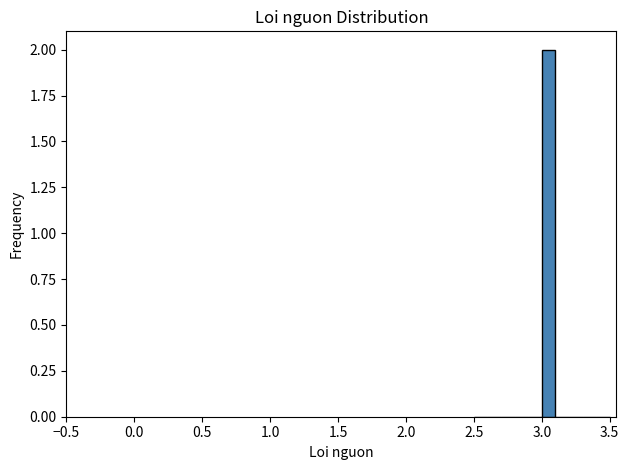

Read against the x-axis, roughly where is the centre of the tallest bar?

3.05